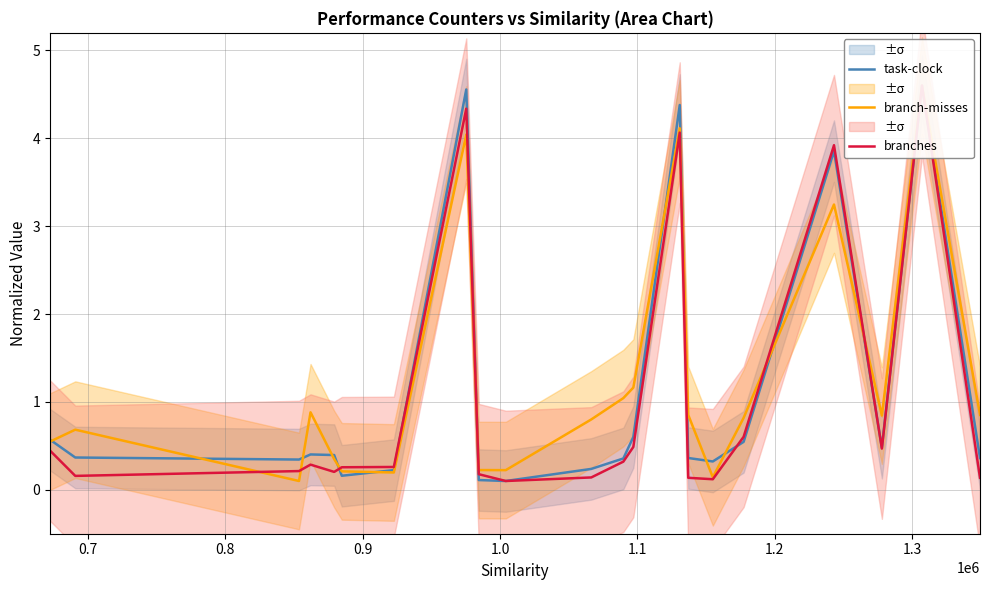

What is the average value of the task-clock series?

1.1